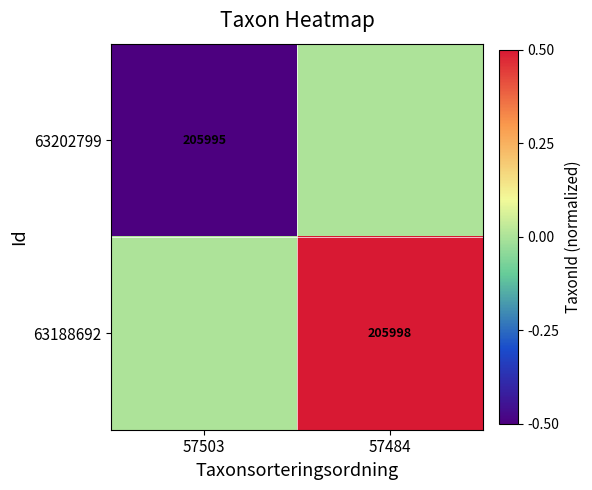

The 63202799 series shows 330954 at 57503. True or false?

False